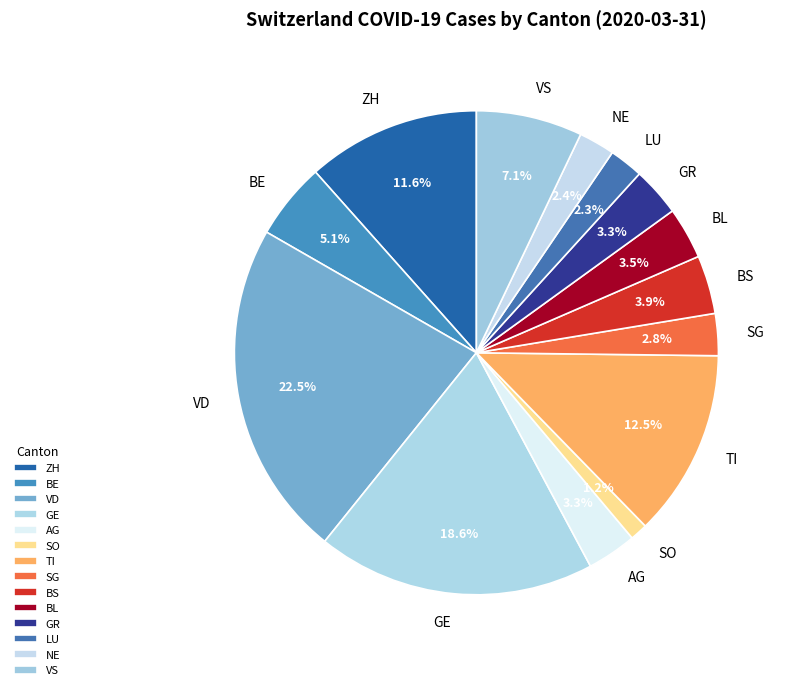

Which has a higher value, BE or SO?

BE